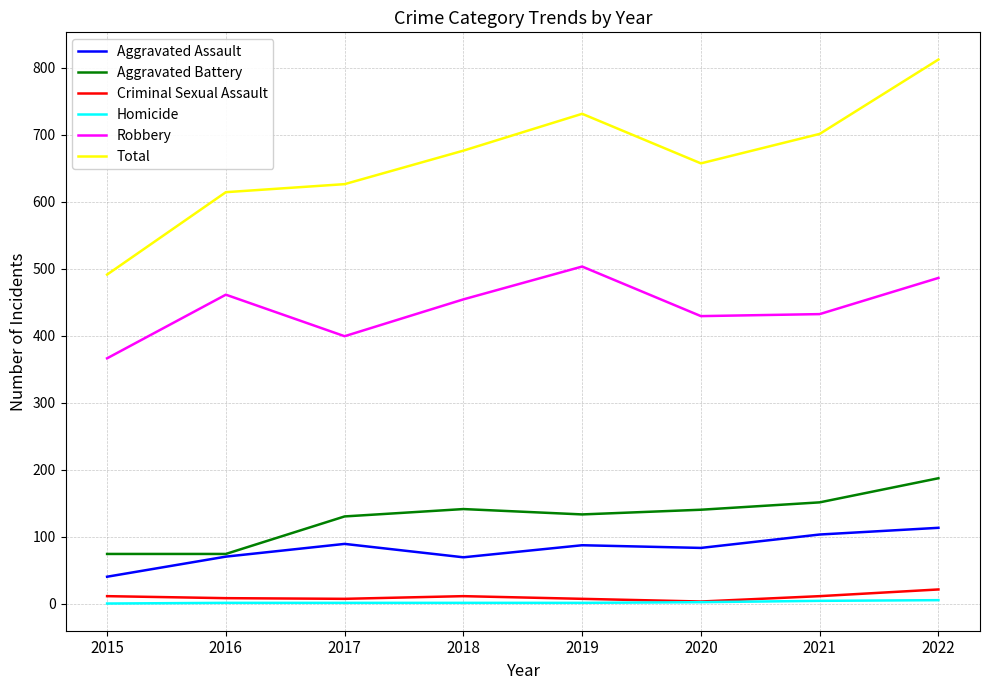

At which category is the sum across all series the highest?

2022